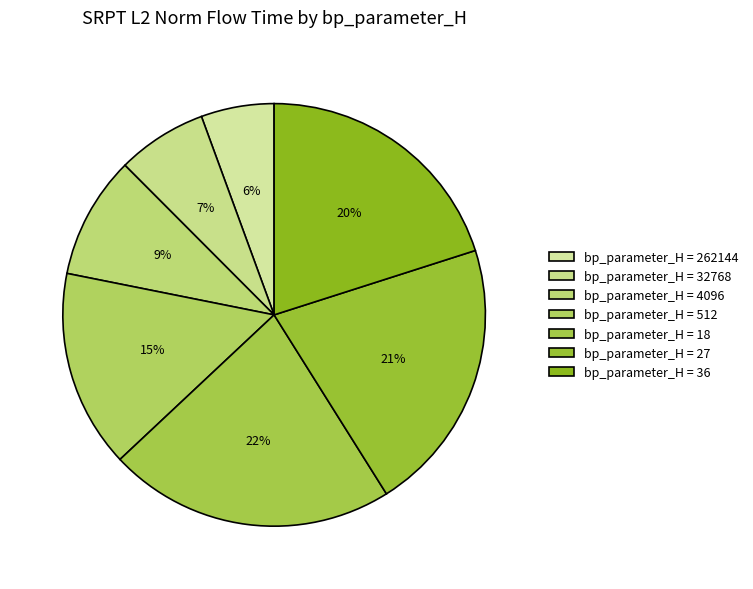

What is the smallest slice in the pie chart?

262144